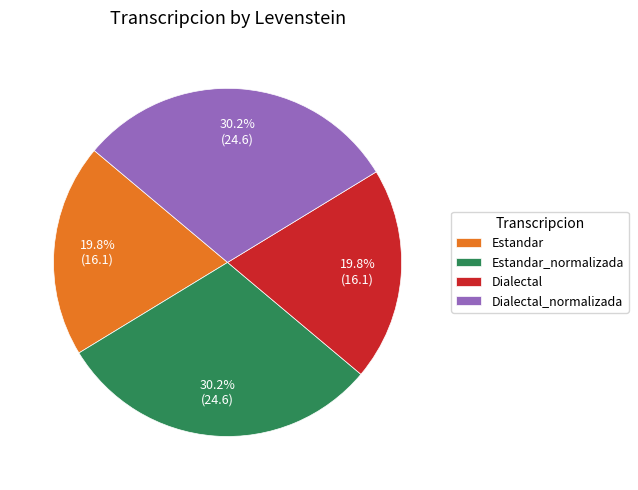

Approximately how many times larger is the value at Estandar_normalizada compared to Estandar?

1.5